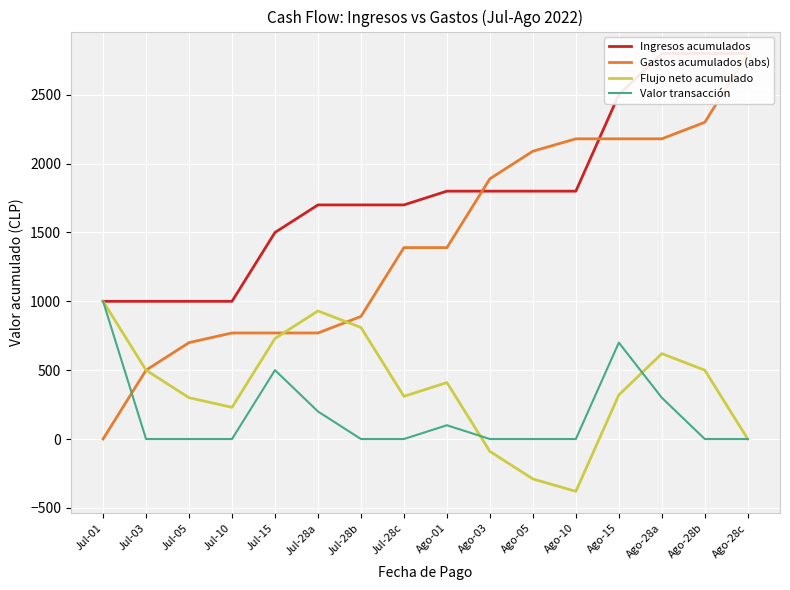

The value of Valor transacción at Jul-10 is 302. True or false?

False